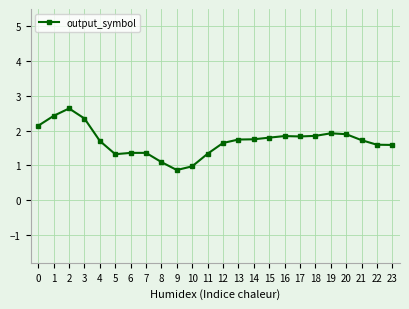

Where is the first local maximum?

2